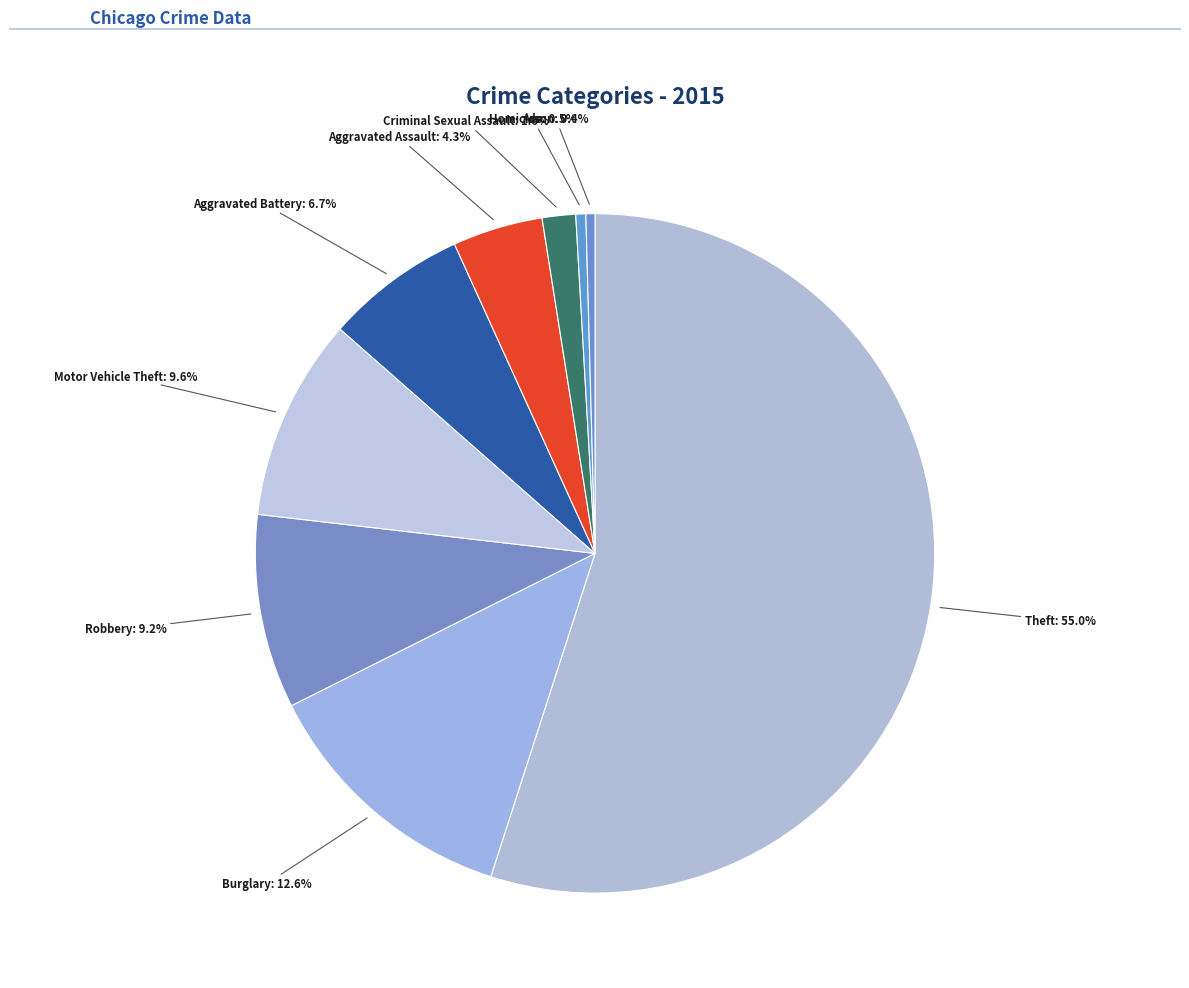

Rank the categories by value from highest to lowest.

Theft, Burglary, Motor Vehicle Theft, Robbery, Aggravated Battery, Aggravated Assault, Criminal Sexual Assault, Homicide, Arson